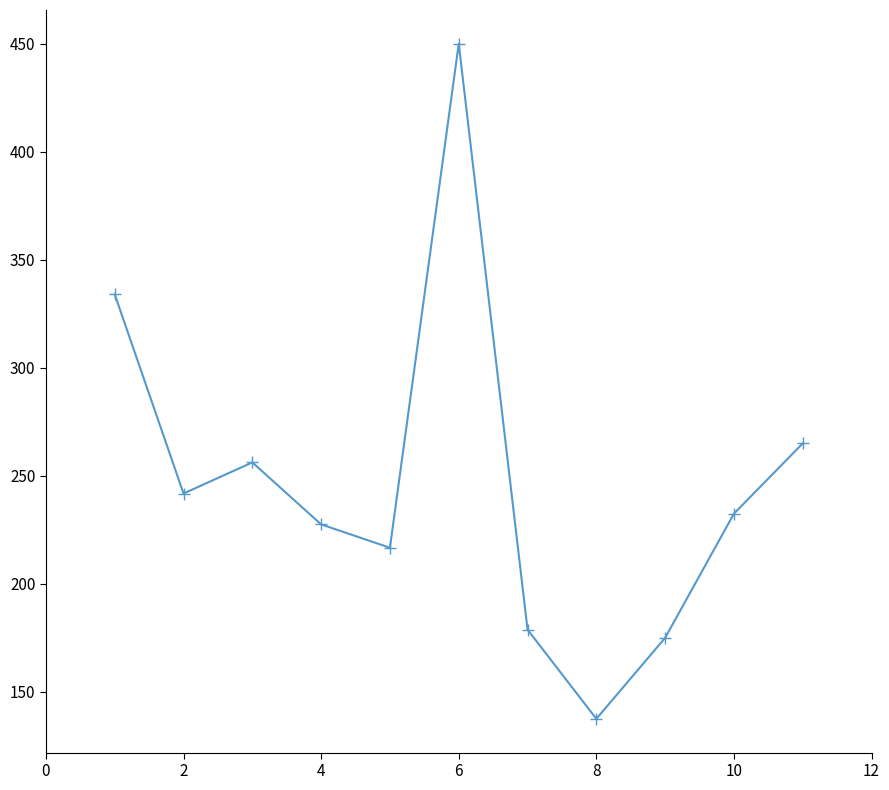

What is the value of the 8th point from the left?

137.5